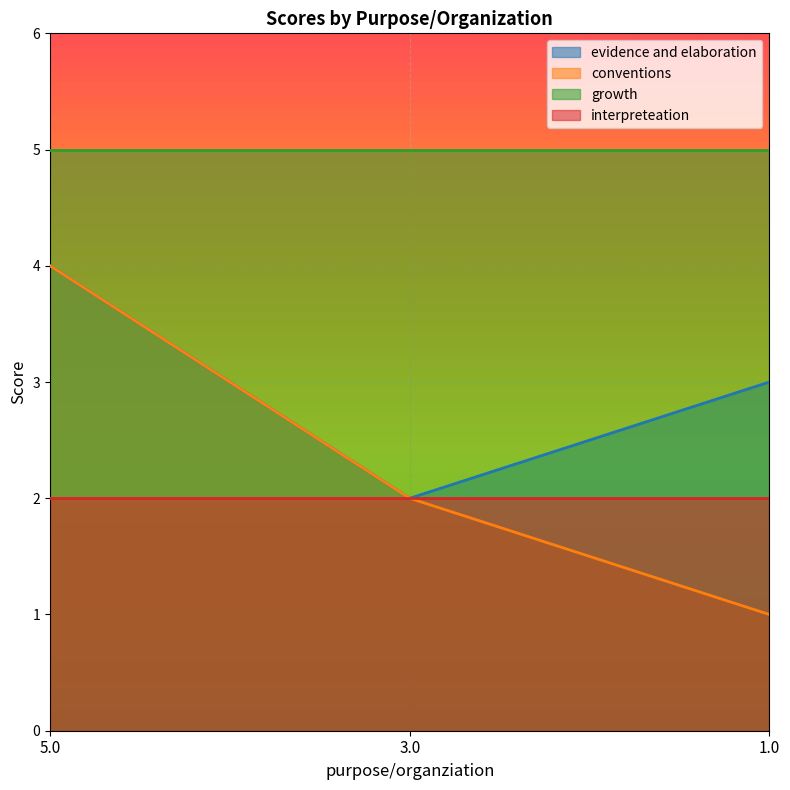

What is the label of the 1st point from the right?

1.0